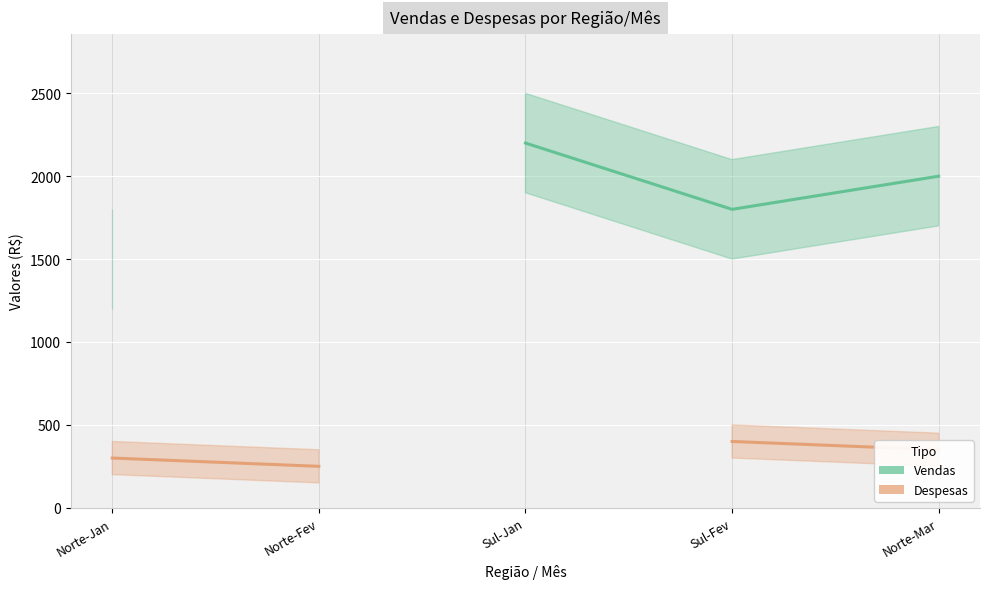

List the labels in order of Vendas value, smallest first.

Norte-Jan, Norte-Fev, Sul-Fev, Norte-Mar, Sul-Jan